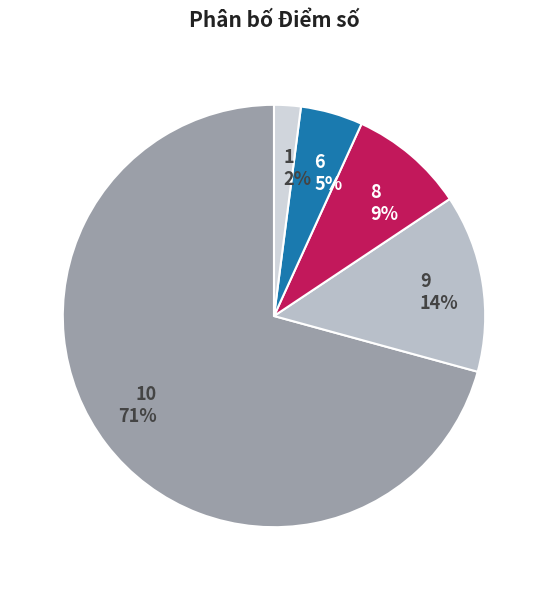

Is it true that 10 71% is 79% of the pie?

False